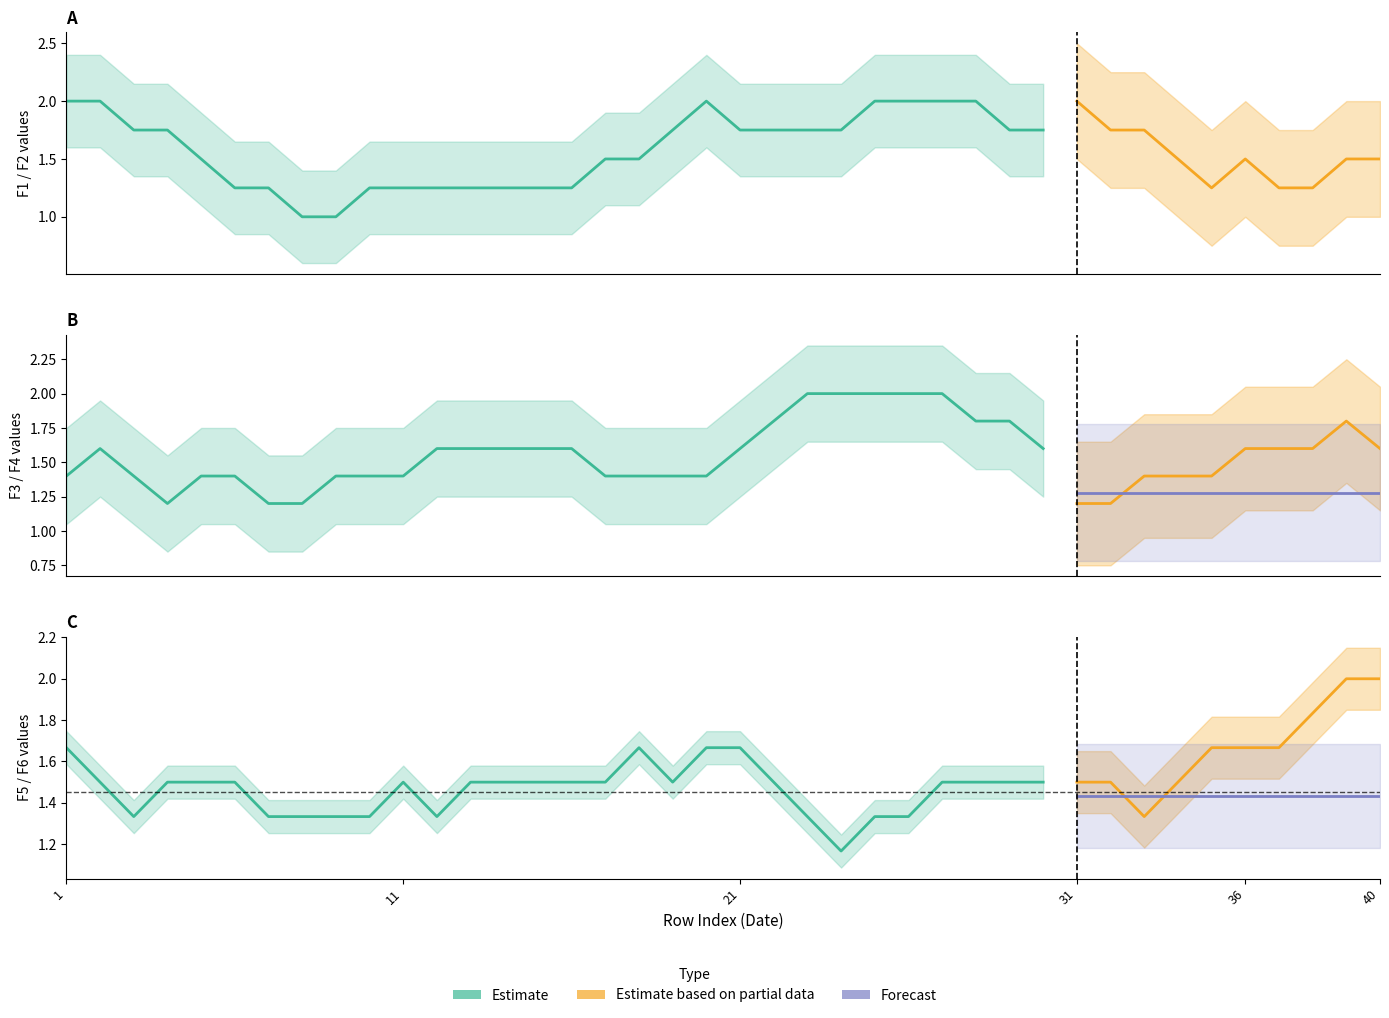

After their last crossing, which series has the higher values: F1 or F2?

F2